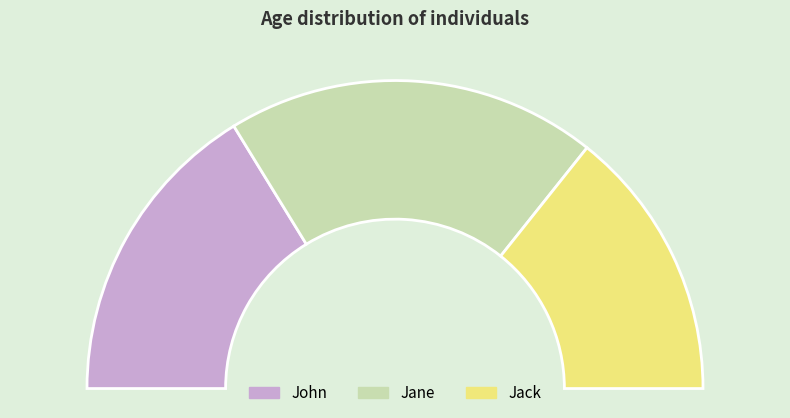

To the nearest percent, what is the difference between the largest and smallest slice percentages?

10%